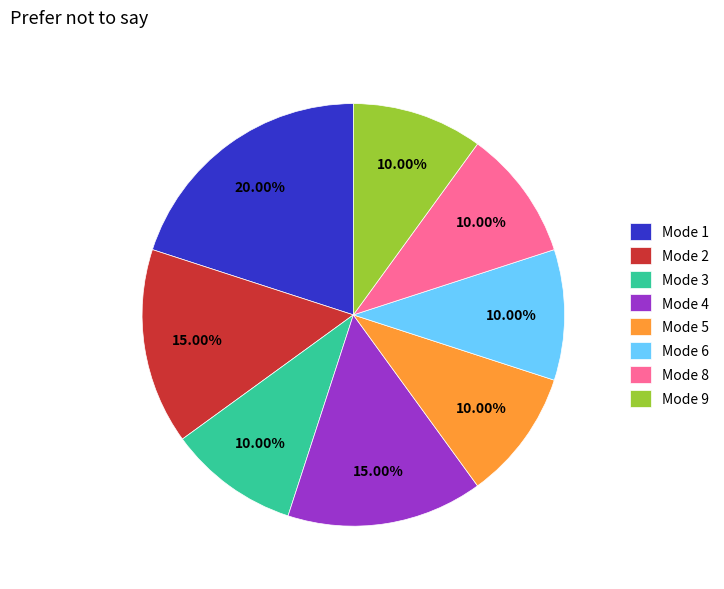

What is the ratio of the value at Mode 4 to the value at Mode 9?

1.5